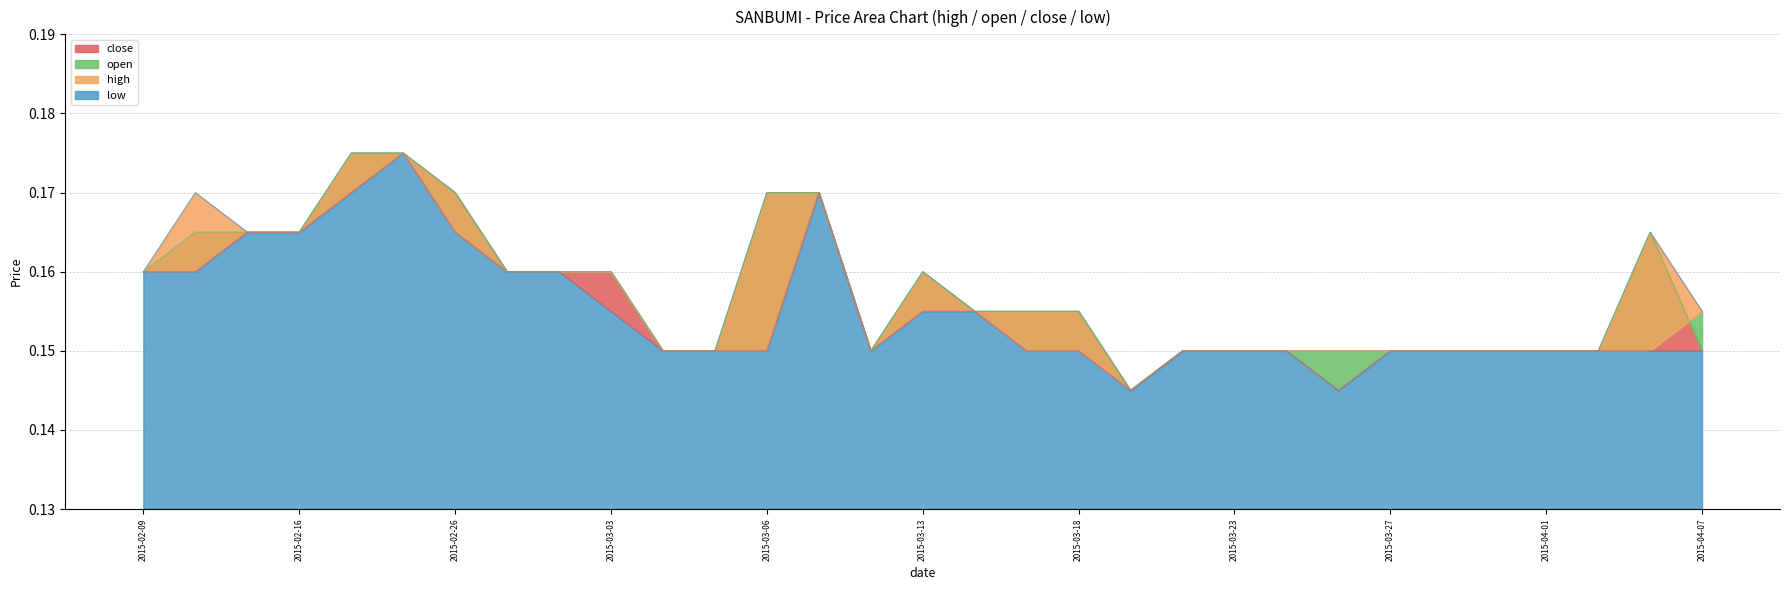

True or false: close has a value of 0.1 at 2015-03-16.

False